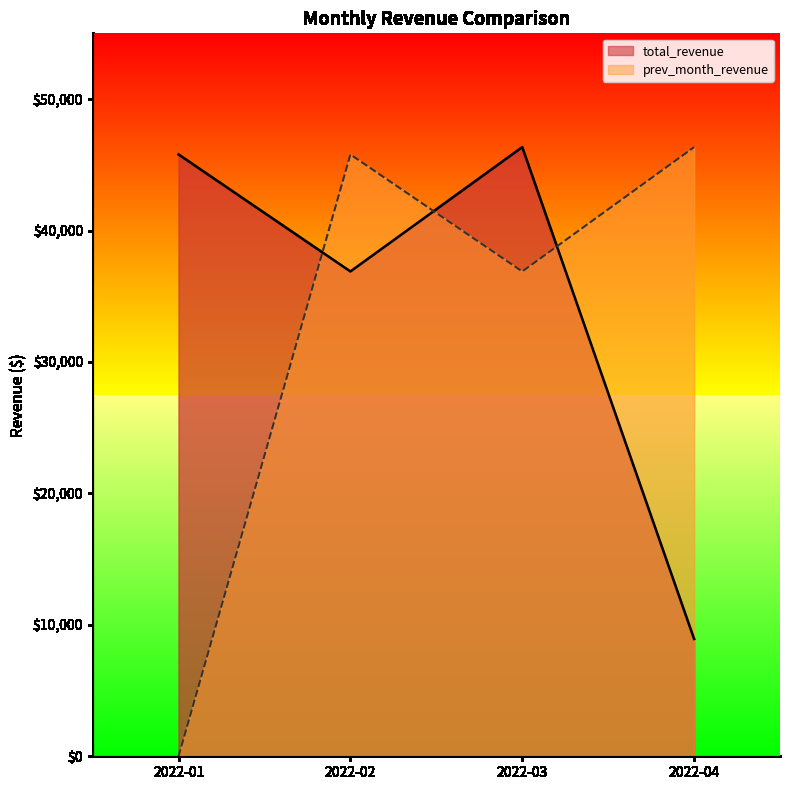

At which category is the sum across all series the highest?

2022-03